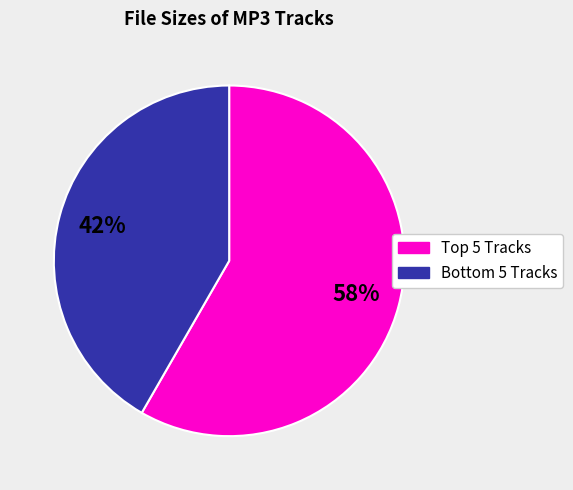

Does any single category account for the majority?

Yes